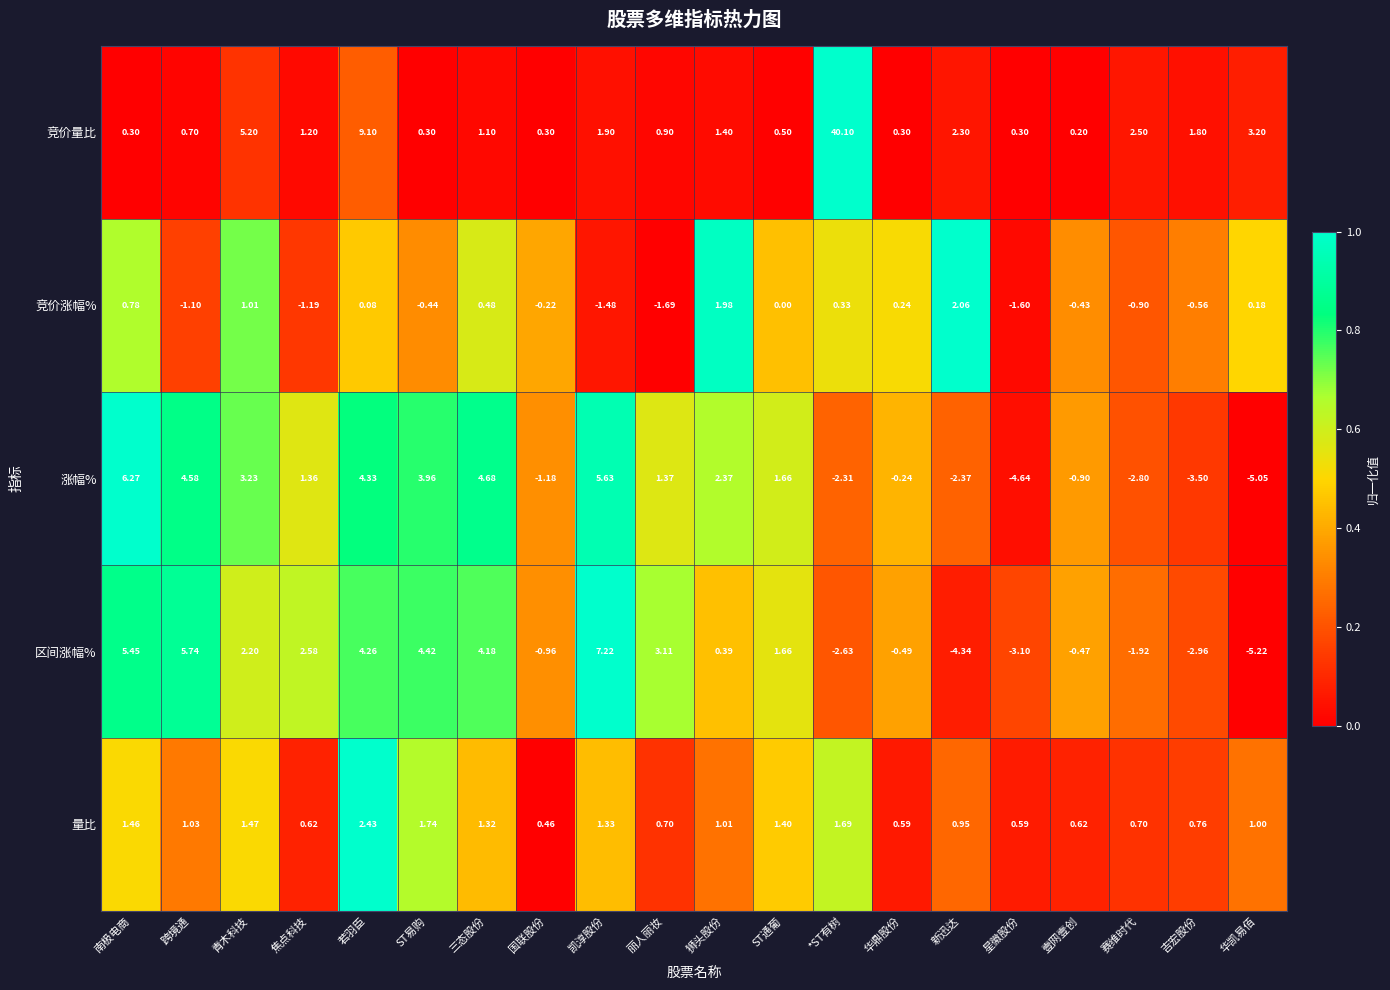

How many categories are shown in the chart?

20